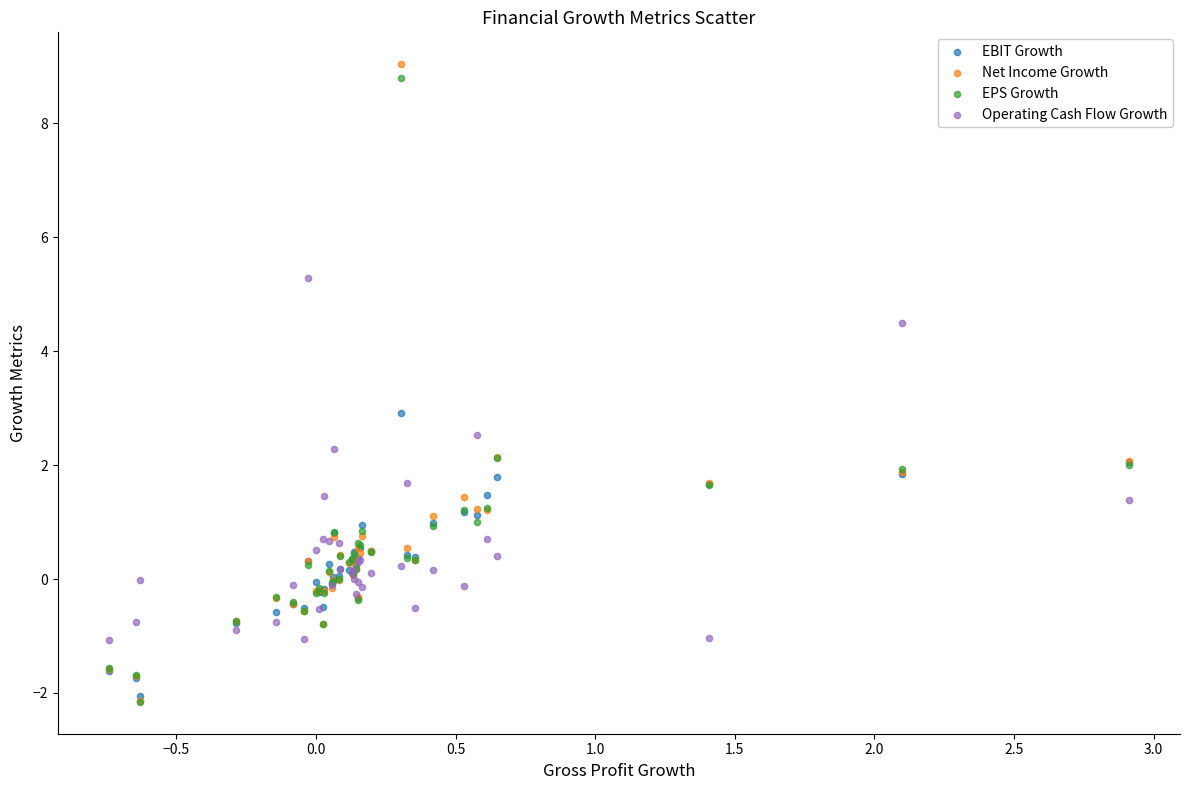

Which series has the largest Y range (max minus min)?

Net Income Growth